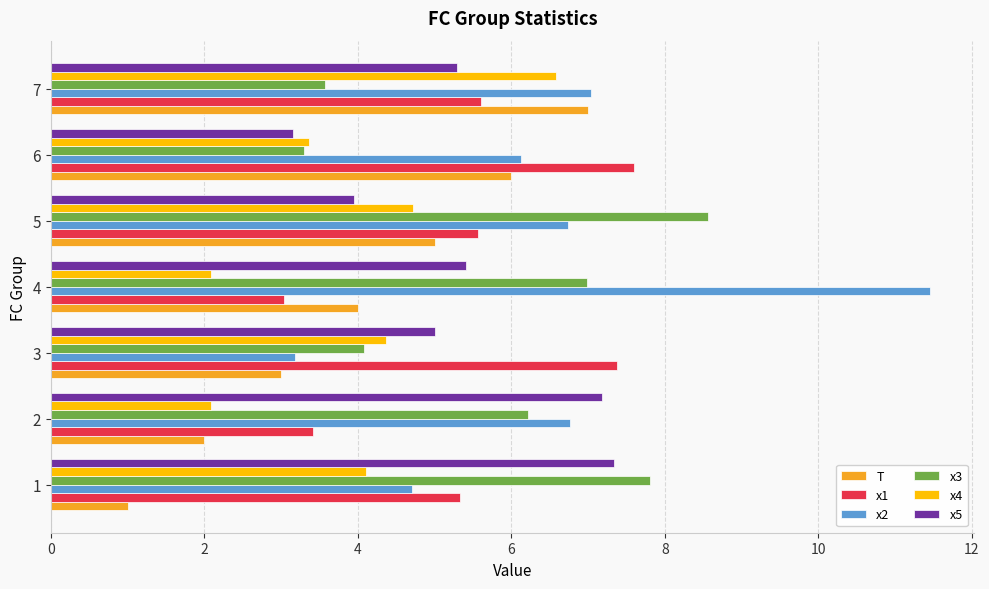

True or false: x3 has a value of 10.8 at 6.

False